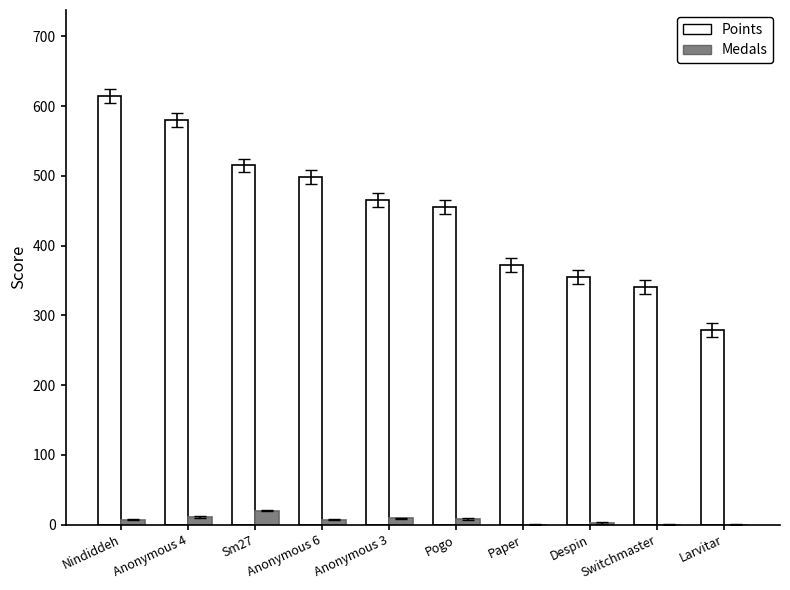

Is it true that Points equals 195 at Pogo?

False